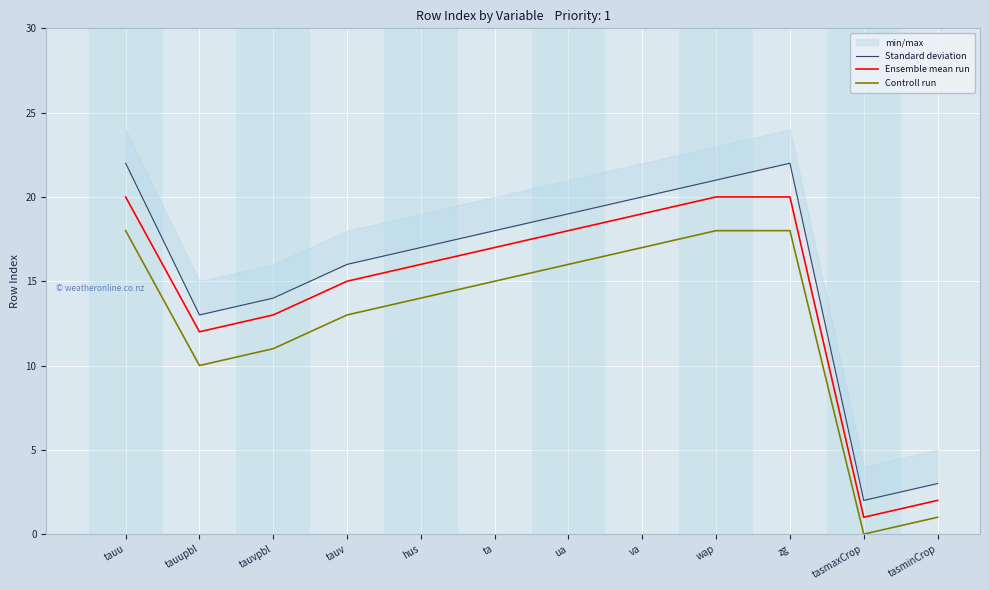

What is the total value across all series at hus?

47